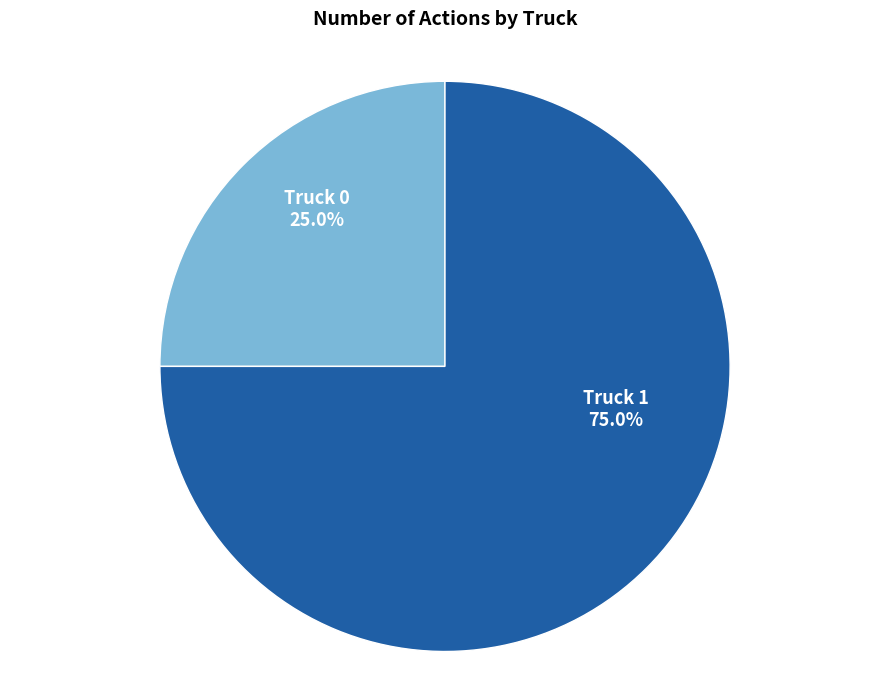

How many segments does this pie chart have?

2